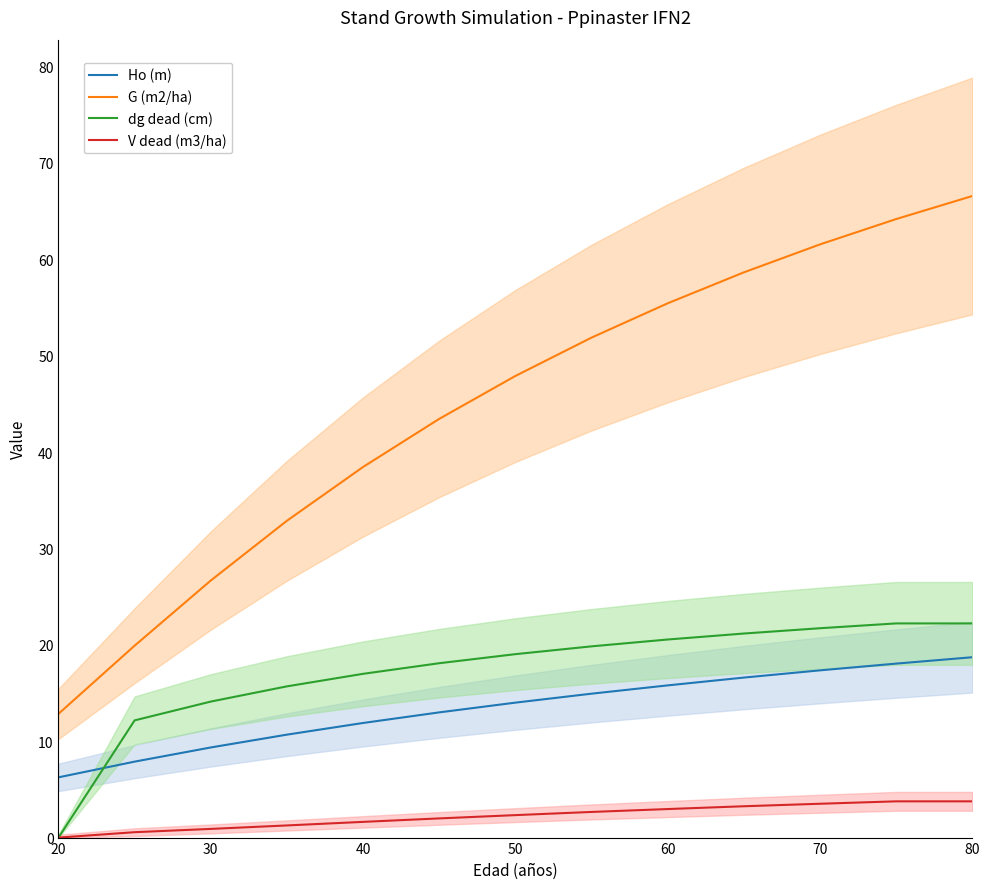

True or false: G (m2/ha) and dg dead (cm) cross at least once.

False